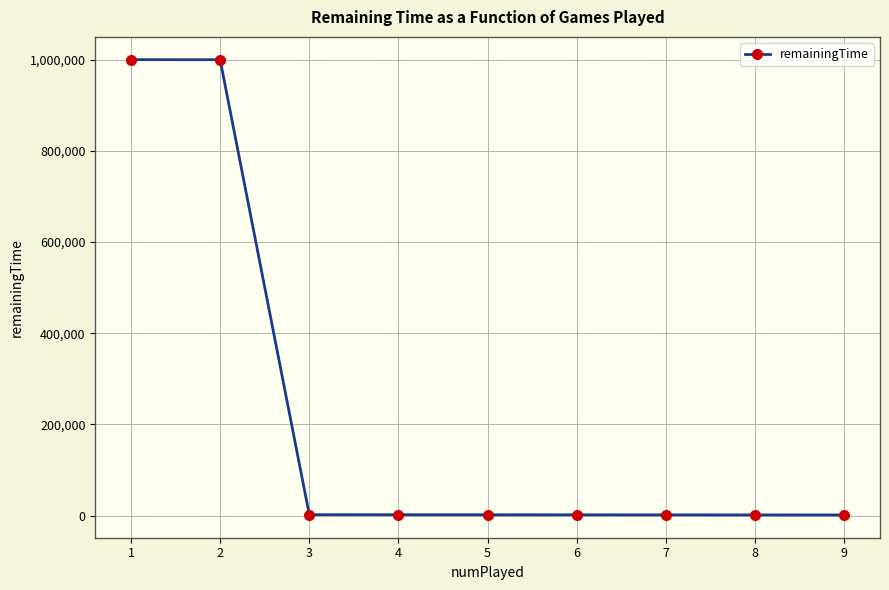

What is the maximum value shown in the chart?

999900